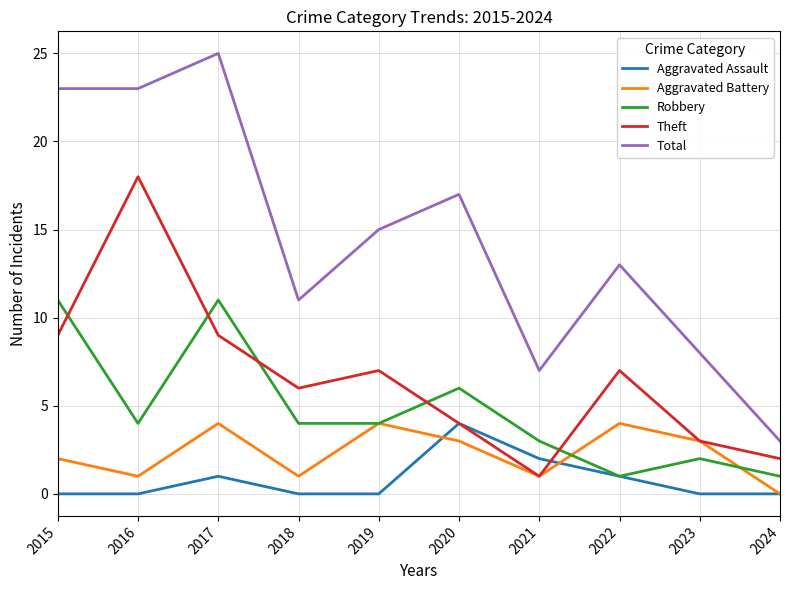

Between 2016 and 2019, which series saw the biggest shift?

Theft